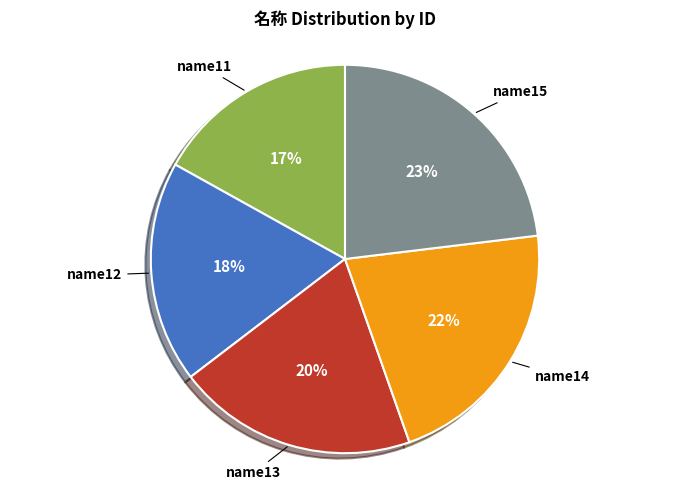

Is there any slice that represents more than half of the pie?

No